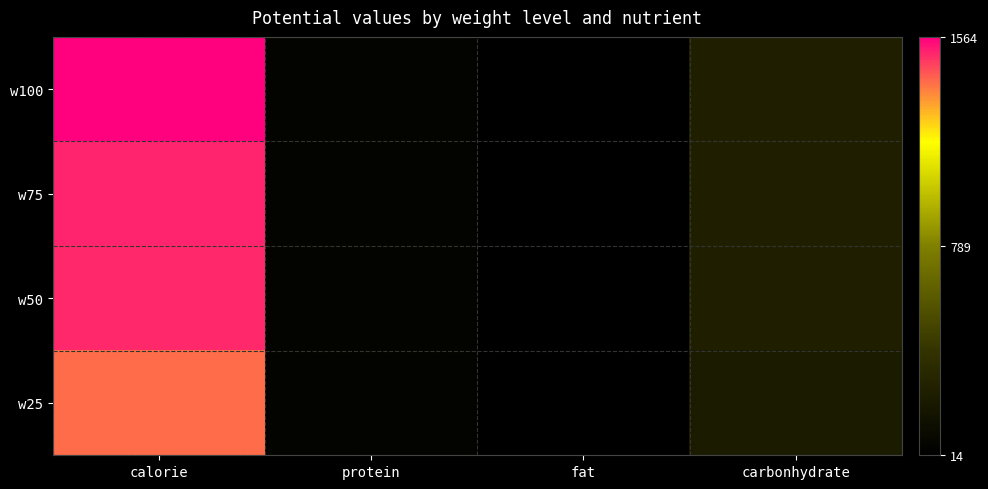

At which category is the sum across all series the highest?

calorie